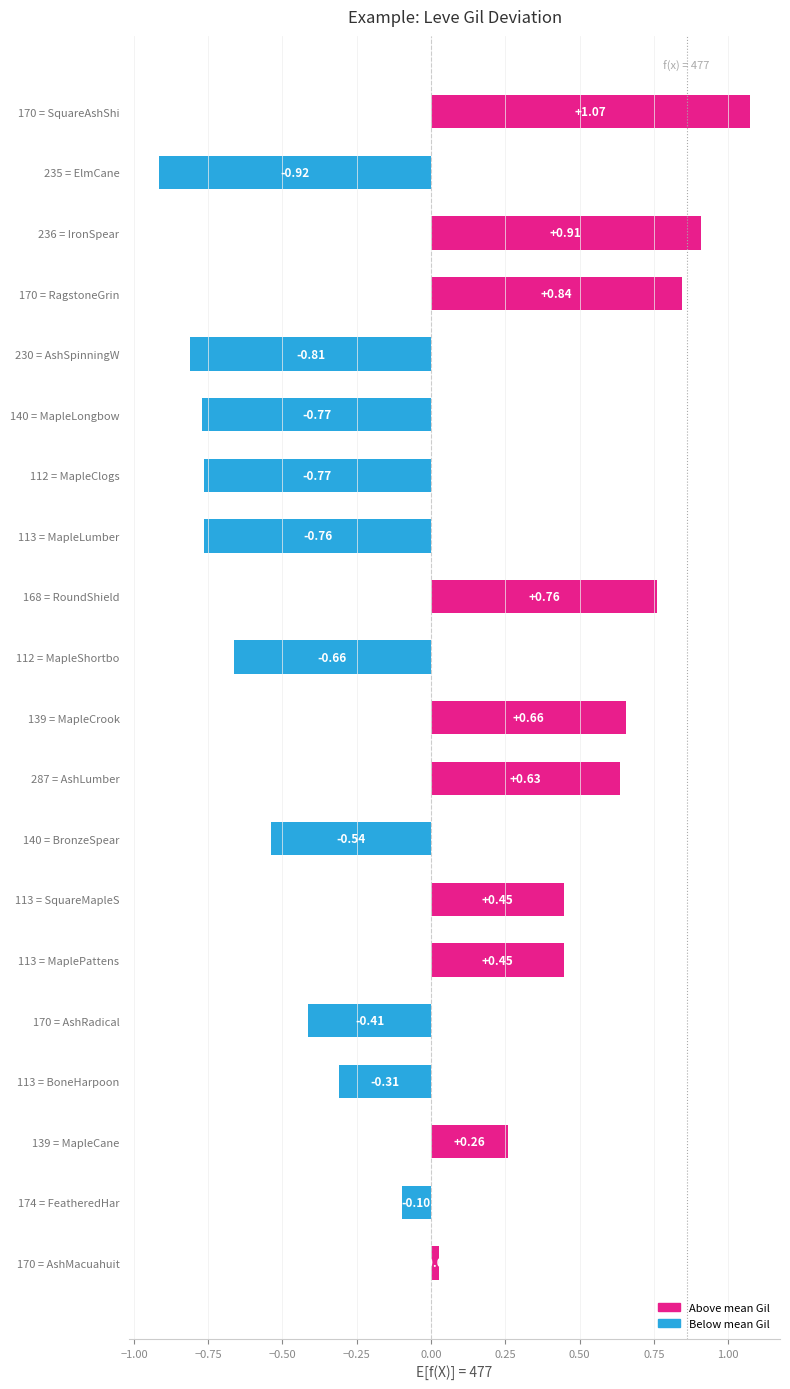

Which has a higher value, 230 = AshSpinningW or 170 = SquareAshShi?

170 = SquareAshShi